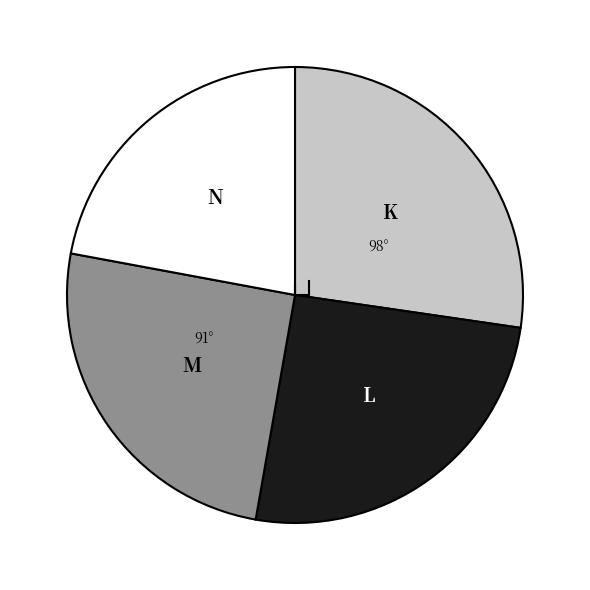

Is there any slice that represents more than half of the pie?

No